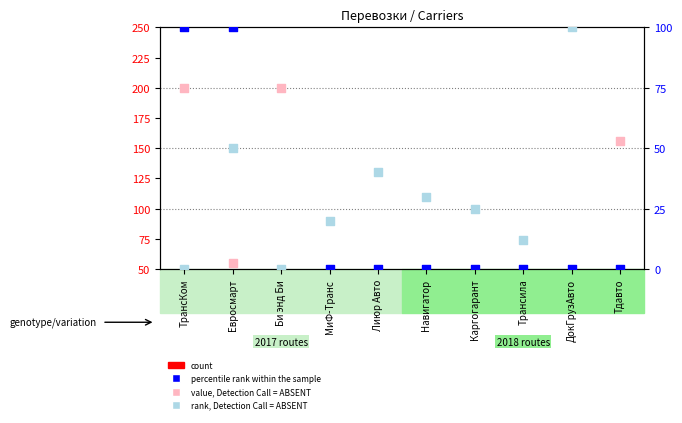

What are all the series names shown in the legend?

count, value, Detection Call = ABSENT, percentile rank within the sample, rank, Detection Call = ABSENT